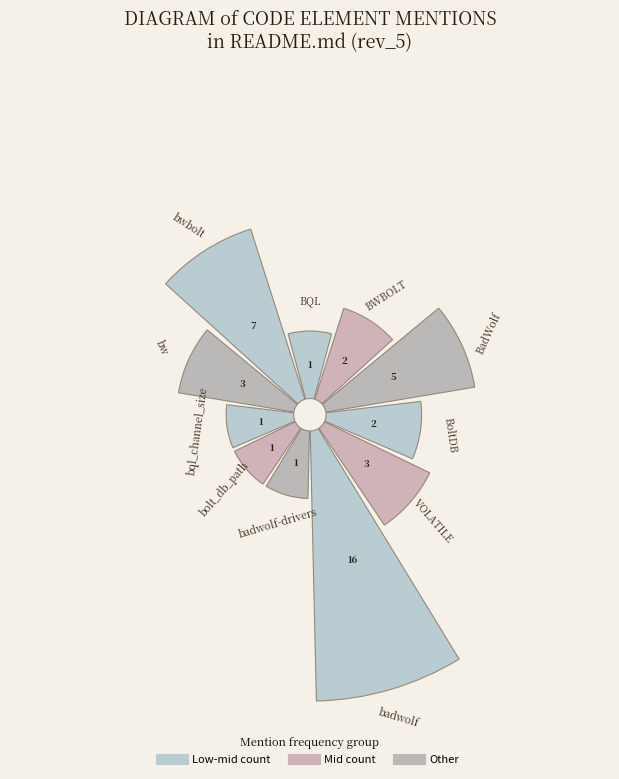

To the nearest percent, what is the combined percentage of BoltDB and bw?

12%